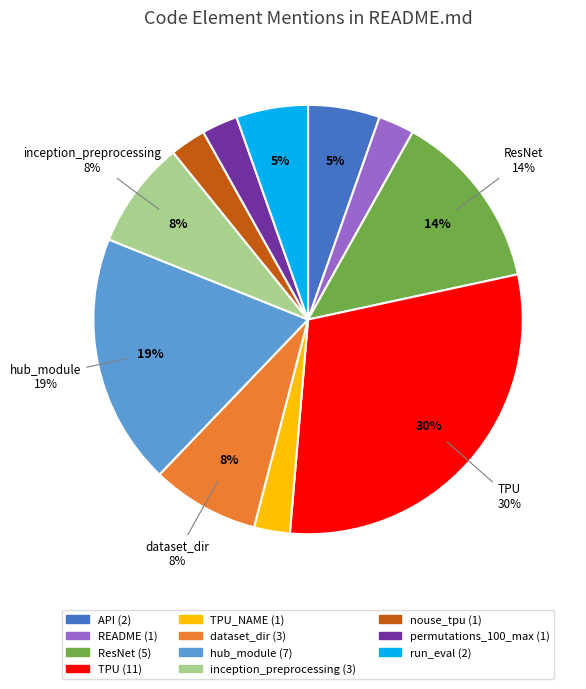

Is there any slice that represents more than half of the pie?

No